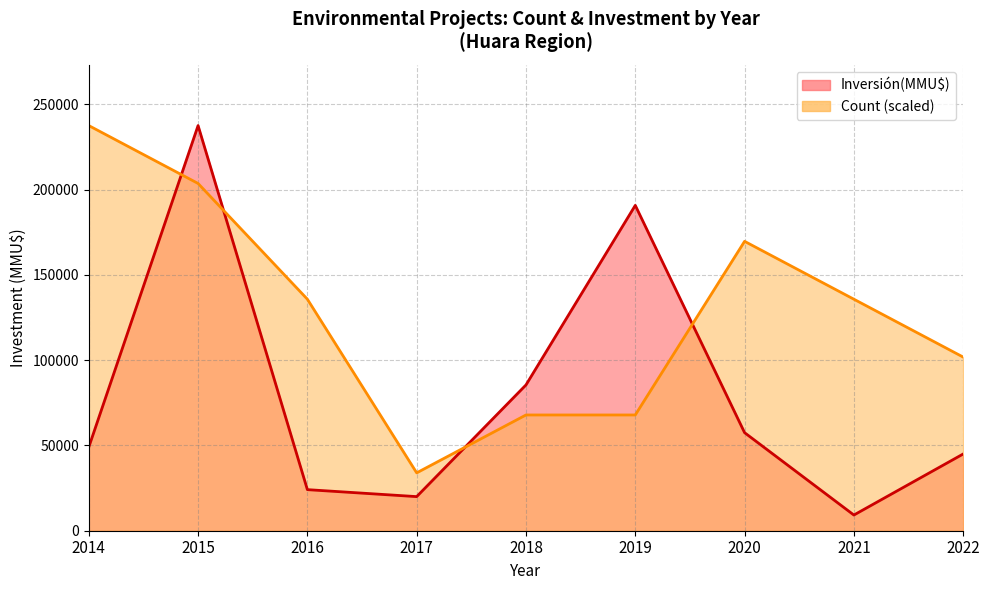

Between 2015 and 12, which series saw the biggest shift?

Inversión(MMU$)